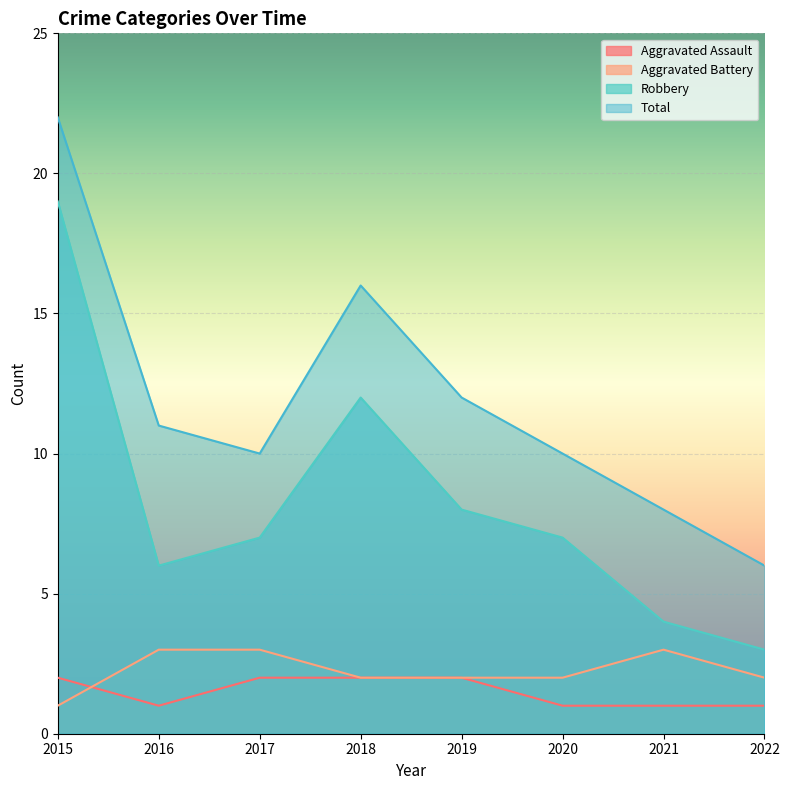

Count the Aggravated Assault values in the range 1 to 2.

8